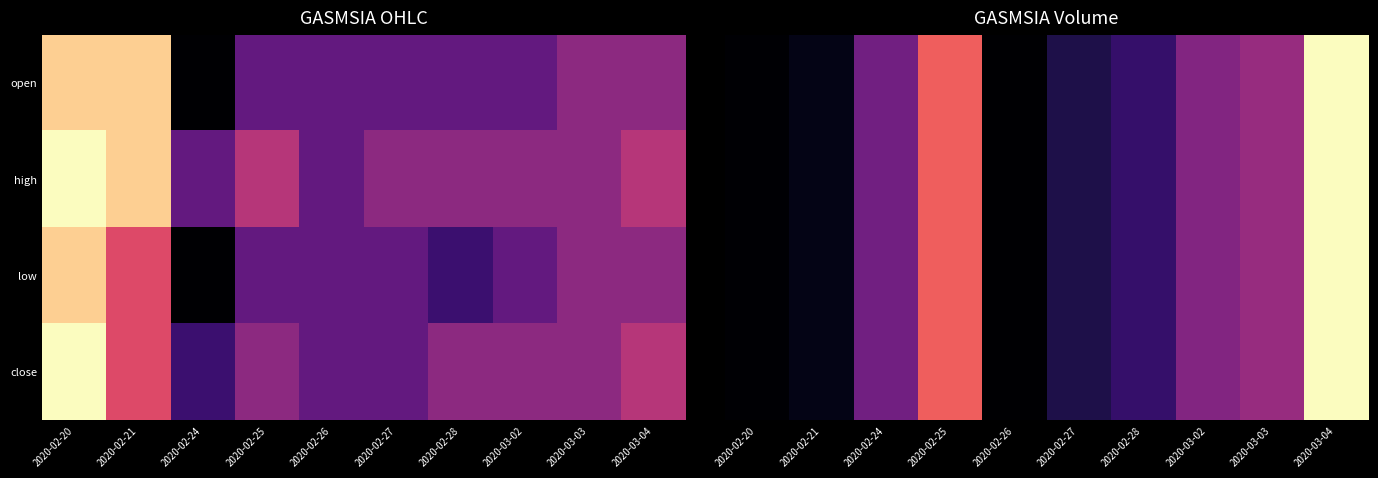

At which category does the chart reach its peak across all series?

2020-03-04